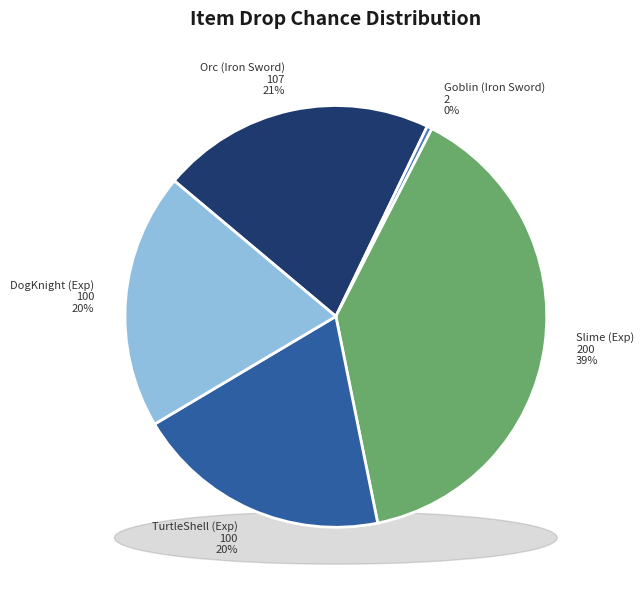

What is the smallest slice in the pie chart?

Goblin (Iron Sword)